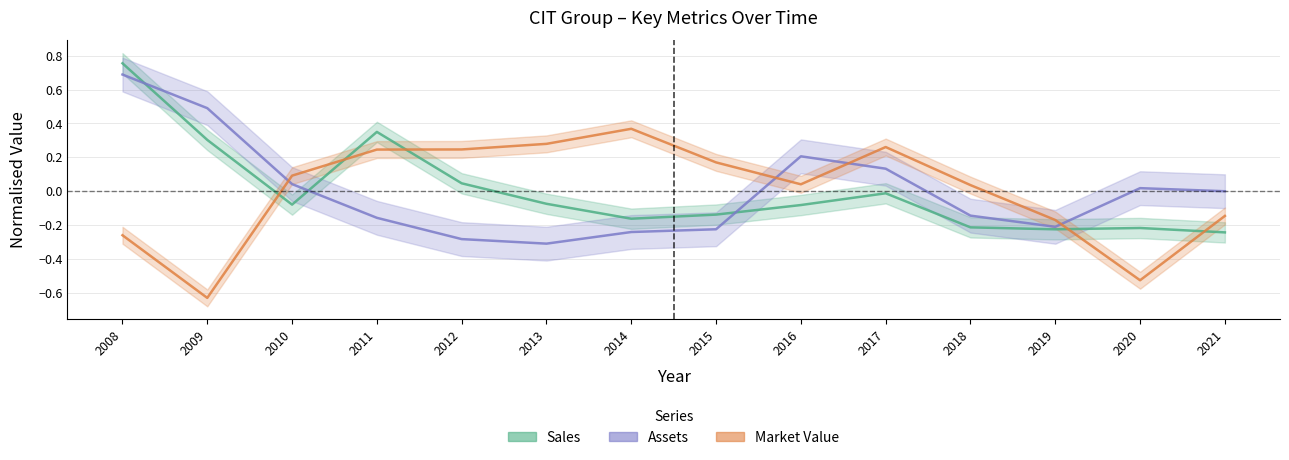

True or false: Sales has more than 0 interior local peaks.

True